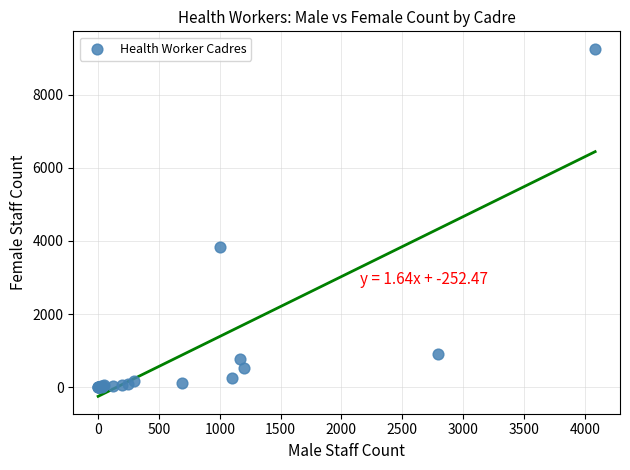

What Y value in the scatter plot is closest to 4631?

3835